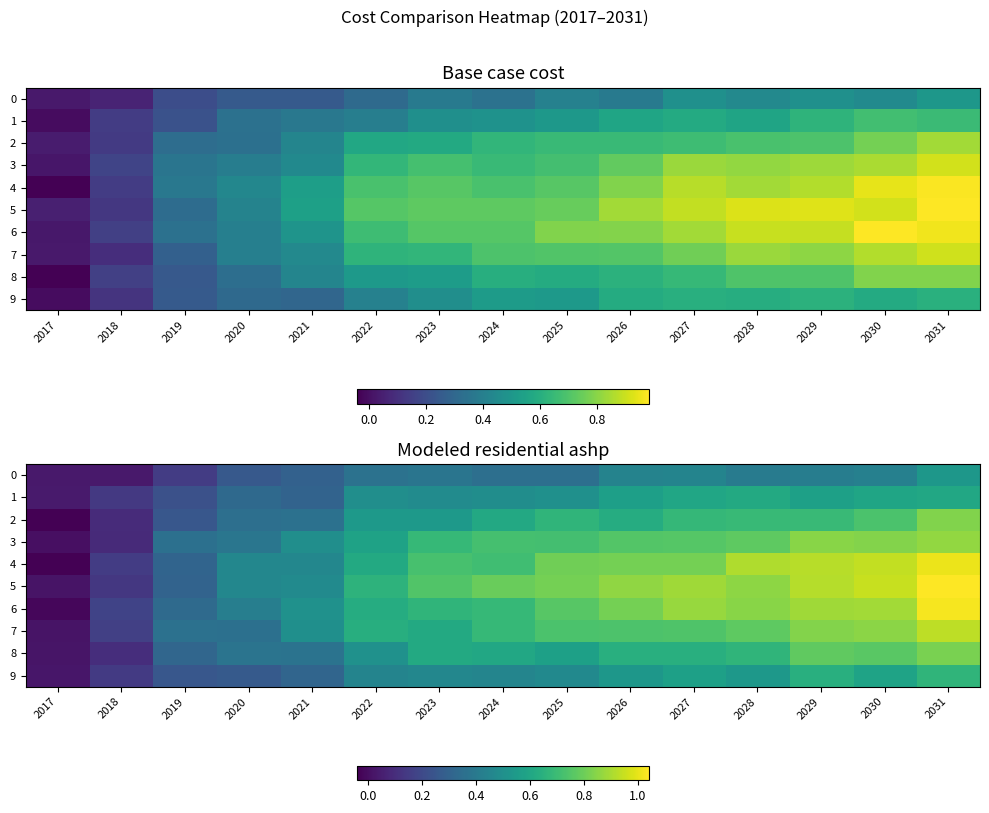

Which has a higher value, 2029 or 2022?

2029